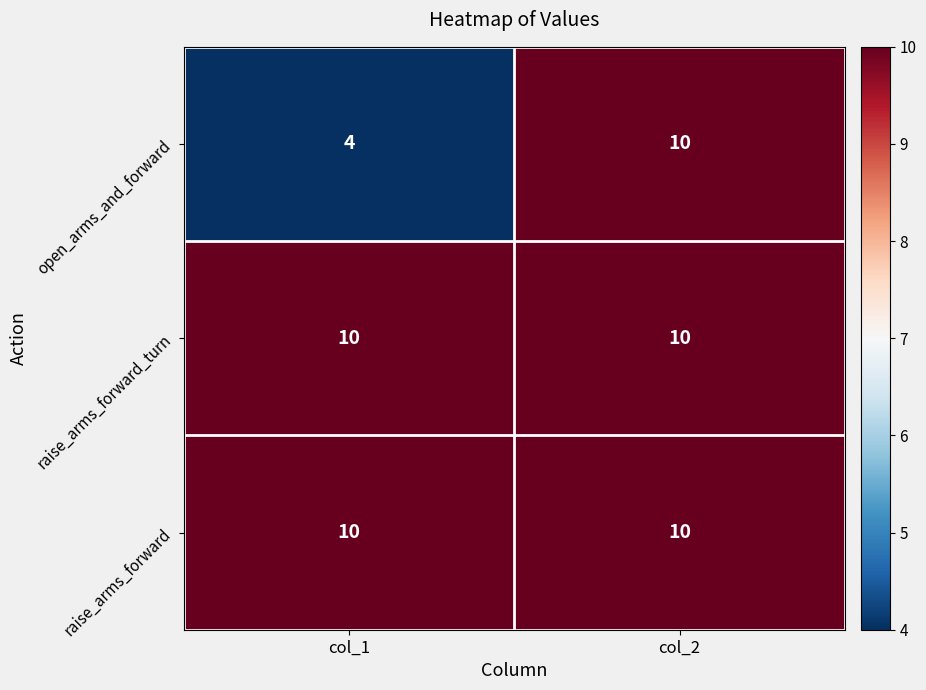

Between col_1 and col_2, which series saw the biggest shift?

open_arms_and_forward